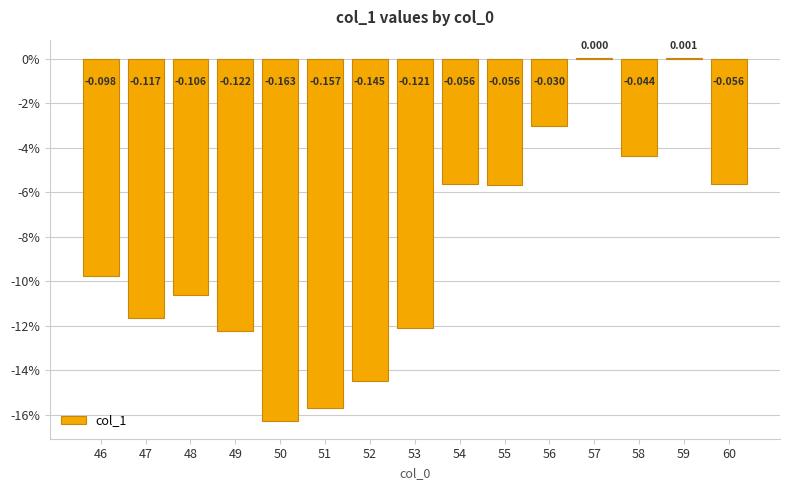

Count the number of categories in the chart.

15